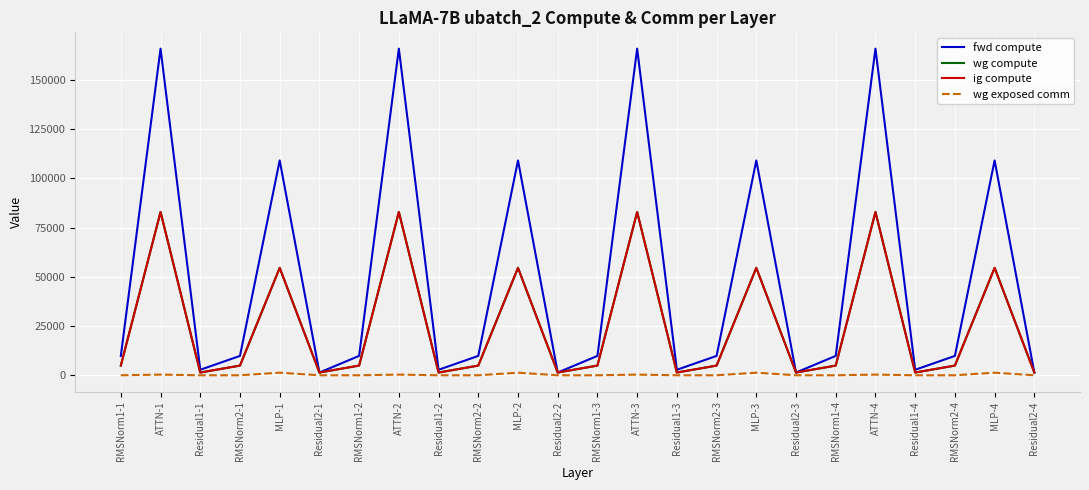

Reading left to right, transcribe all the data shown in this chart.

fwd compute: RMSNorm1-1=9834.4	ATTN-1=165902.4	Residual1-1=2783.4	RMSNorm2-1=9834.4	MLP-1=109130.1	Residual2-1=1391.7	RMSNorm1-2=9834.4	ATTN-2=165902.4	Residual1-2=2783.4	RMSNorm2-2=9834.4	MLP-2=109130.1	Residual2-2=1391.7	RMSNorm1-3=9834.4	ATTN-3=165902.4	Residual1-3=2783.4	RMSNorm2-3=9834.4	MLP-3=109130.1	Residual2-3=1391.7	RMSNorm1-4=9834.4	ATTN-4=165902.4	Residual1-4=2783.4	RMSNorm2-4=9834.4	MLP-4=109130.1	Residual2-4=1391.7
wg compute: RMSNorm1-1=4917.2	ATTN-1=82951.2	Residual1-1=1391.7	RMSNorm2-1=4917.2	MLP-1=54565.0	Residual2-1=1391.7	RMSNorm1-2=4917.2	ATTN-2=82951.2	Residual1-2=1391.7	RMSNorm2-2=4917.2	MLP-2=54565.0	Residual2-2=1391.7	RMSNorm1-3=4917.2	ATTN-3=82951.2	Residual1-3=1391.7	RMSNorm2-3=4917.2	MLP-3=54565.0	Residual2-3=1391.7	RMSNorm1-4=4917.2	ATTN-4=82951.2	Residual1-4=1391.7	RMSNorm2-4=4917.2	MLP-4=54565.0	Residual2-4=1391.7
ig compute: RMSNorm1-1=4917.2	ATTN-1=82951.2	Residual1-1=1391.7	RMSNorm2-1=4917.2	MLP-1=54565.0	Residual2-1=1391.7	RMSNorm1-2=4917.2	ATTN-2=82951.2	Residual1-2=1391.7	RMSNorm2-2=4917.2	MLP-2=54565.0	Residual2-2=1391.7	RMSNorm1-3=4917.2	ATTN-3=82951.2	Residual1-3=1391.7	RMSNorm2-3=4917.2	MLP-3=54565.0	Residual2-3=1391.7	RMSNorm1-4=4917.2	ATTN-4=82951.2	Residual1-4=1391.7	RMSNorm2-4=4917.2	MLP-4=54565.0	Residual2-4=1391.7
wg exposed comm: RMSNorm1-1=0.0	ATTN-1=333.8	Residual1-1=0.0	RMSNorm2-1=0.0	MLP-1=1315.8	Residual2-1=0.0	RMSNorm1-2=0.0	ATTN-2=333.8	Residual1-2=0.0	RMSNorm2-2=0.0	MLP-2=1315.8	Residual2-2=0.0	RMSNorm1-3=0.0	ATTN-3=333.8	Residual1-3=0.0	RMSNorm2-3=0.0	MLP-3=1315.8	Residual2-3=0.0	RMSNorm1-4=0.0	ATTN-4=333.8	Residual1-4=0.0	RMSNorm2-4=0.0	MLP-4=1315.8	Residual2-4=0.0